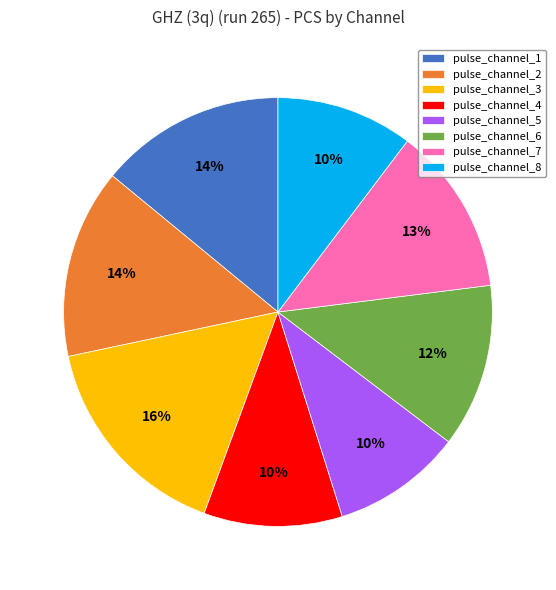

Is pulse_channel_8 the majority of the pie?

No